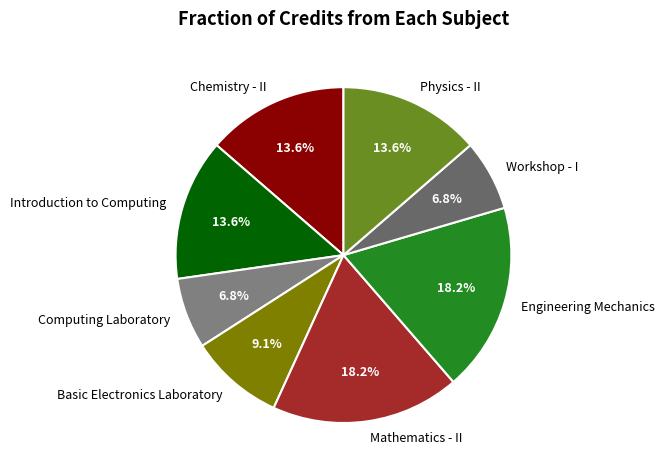

Approximately how many times larger is the value at Basic Electronics Laboratory compared to Engineering Mechanics?

0.5